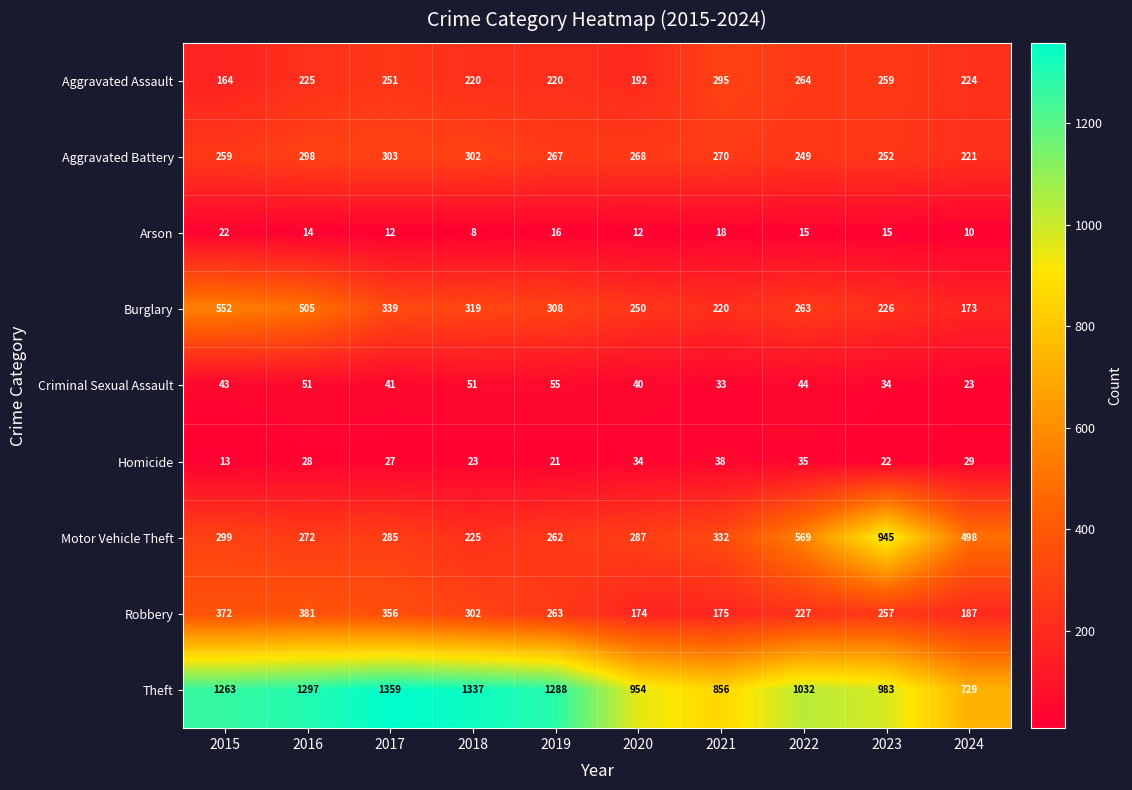

Rank the series at 2016 from highest to lowest value.

Theft, Burglary, Robbery, Aggravated Battery, Motor Vehicle Theft, Aggravated Assault, Criminal Sexual Assault, Homicide, Arson